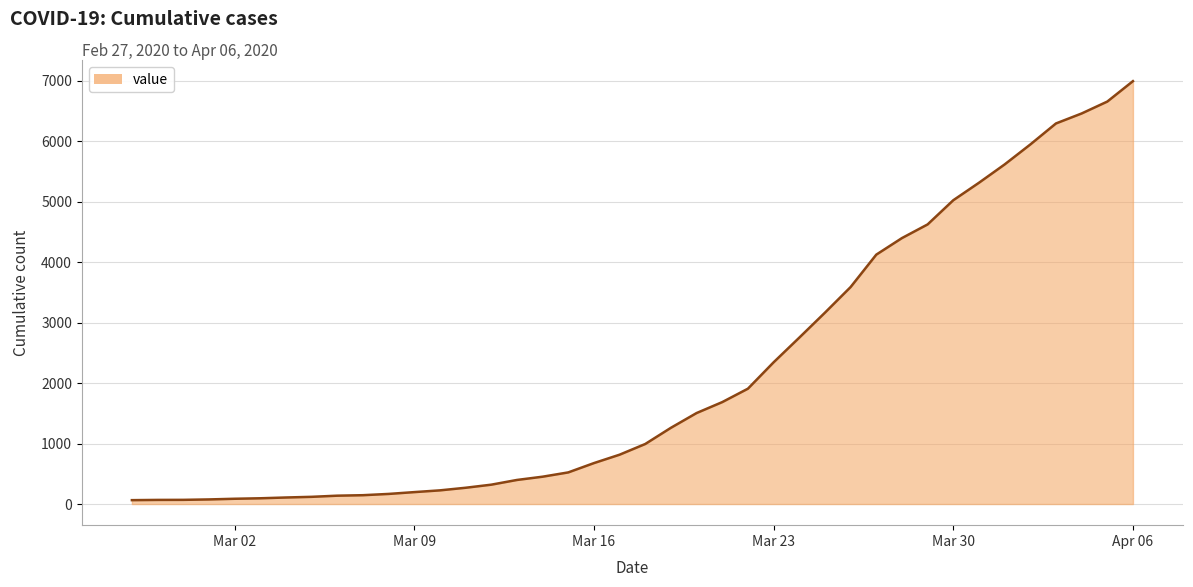

What is the difference between the maximum and minimum values?

6931